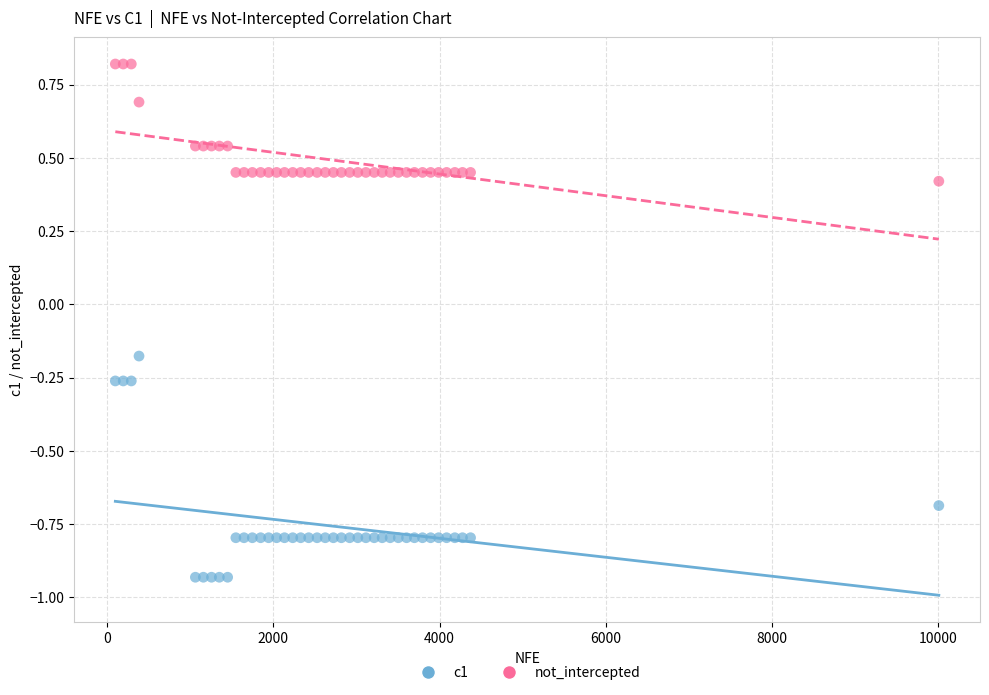

What are all the series names shown in the legend?

c1, not_intercepted